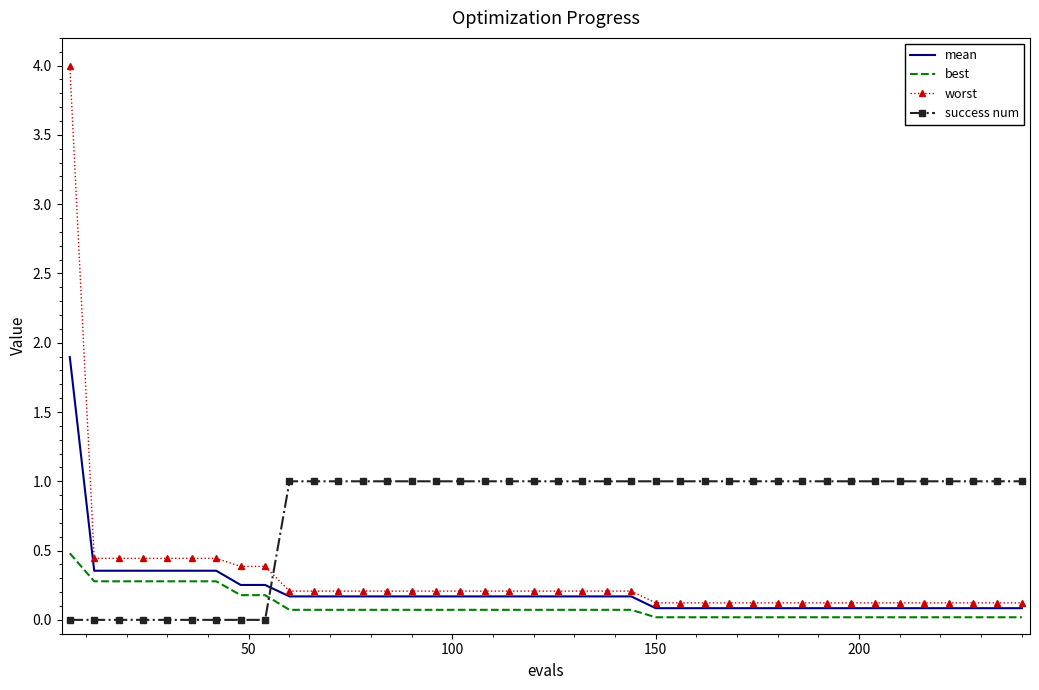

Which series has the largest total across all categories?

success num